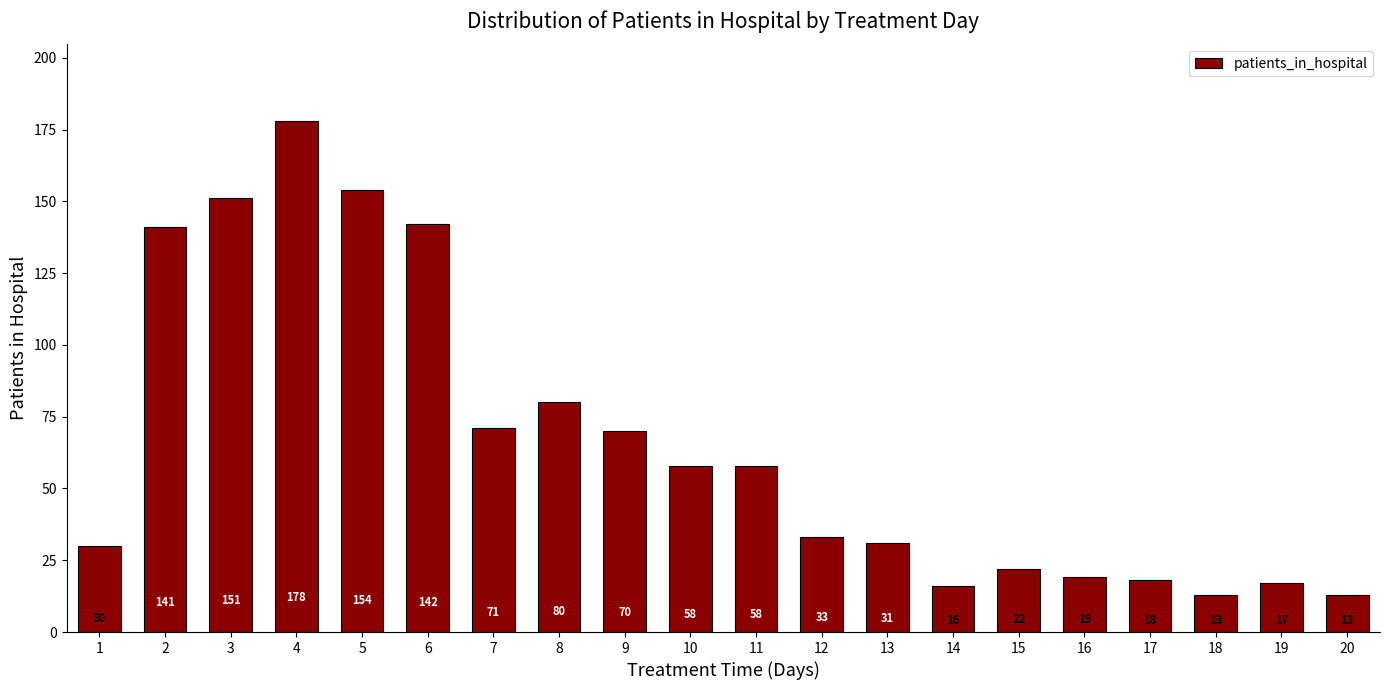

What is the average value?

66